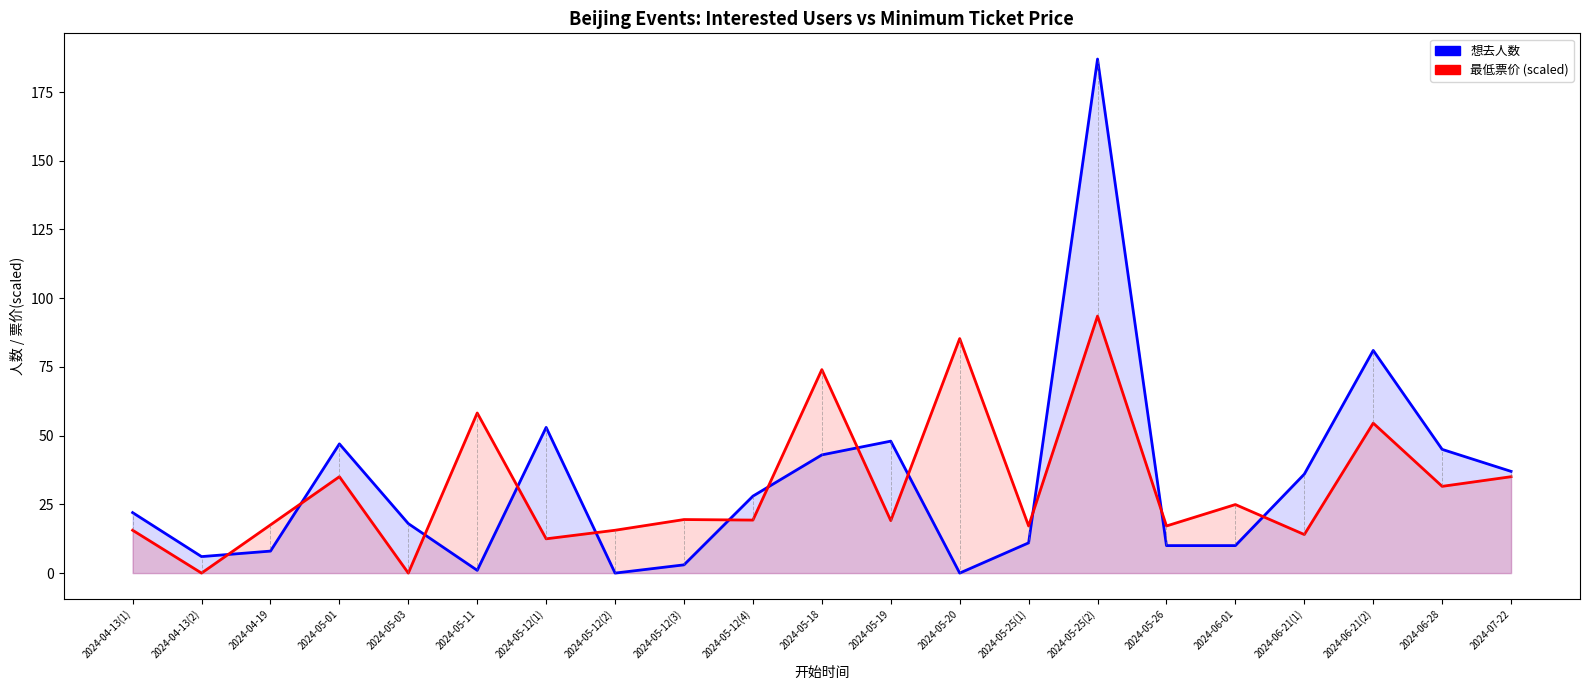

Reading right to left, list all the values displayed in this chart.

想去人数: 37.0	45.0	81.0	36.0	10.0	10.0	187.0	11.0	0.0	48.0	43.0	28.0	3.0	0.0	53.0	1.0	18.0	47.0	8.0	6.0	22.0
最低票价 (scaled): 35.1	31.6	54.5	14.0	24.9	17.1	93.5	17.1	85.3	19.1	74.0	19.3	19.5	15.6	12.5	58.2	0.0	35.1	17.5	0.0	15.6